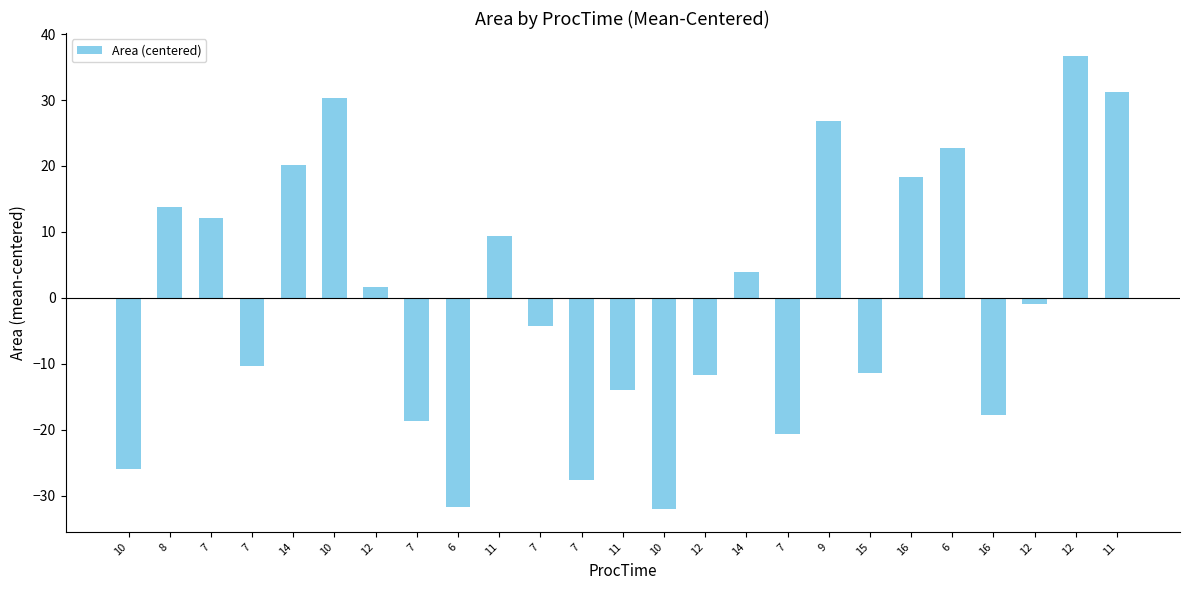

Reading right to left, transcribe all the data shown in this chart.

31.3	36.7	-1.0	-17.8	22.7	18.4	-11.3	26.8	-20.6	4.0	-11.7	-32.1	-13.9	-27.6	-4.3	9.3	-31.7	-18.7	1.7	30.3	20.1	-10.3	12.1	13.7	-26.0